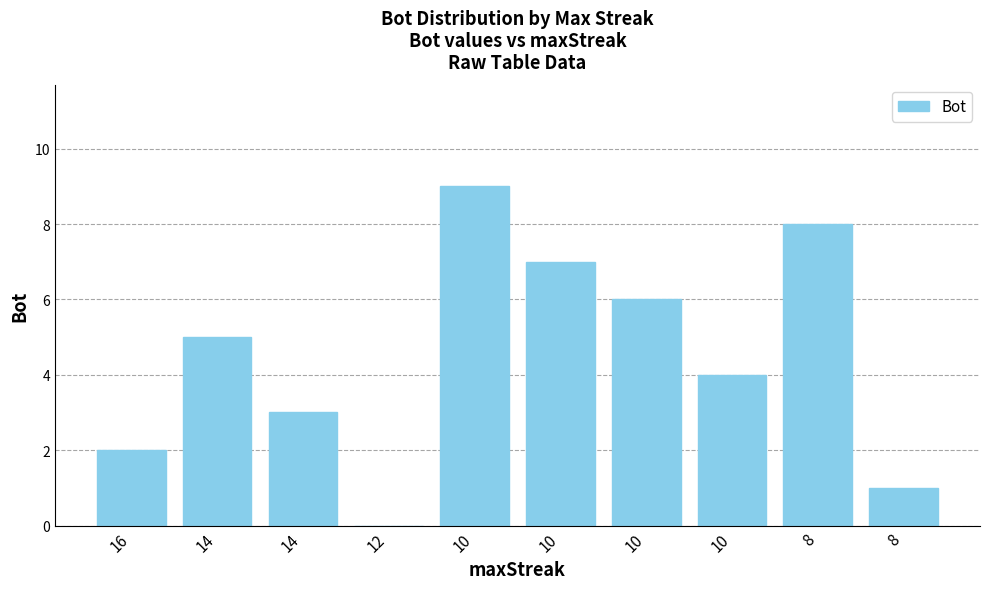

True or false: the data shows 0 at 12.

True